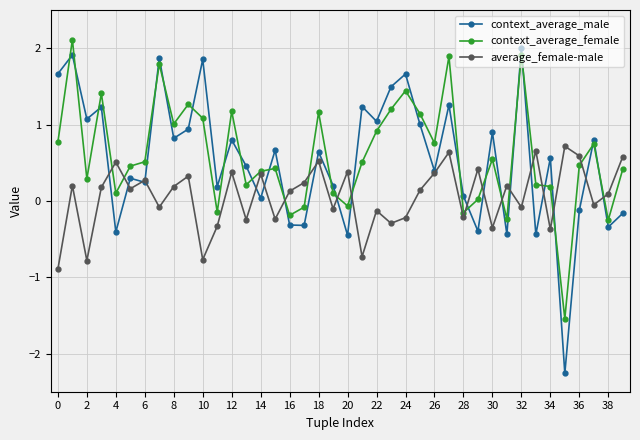

How many values in the context_average_male series exceed 0?

29